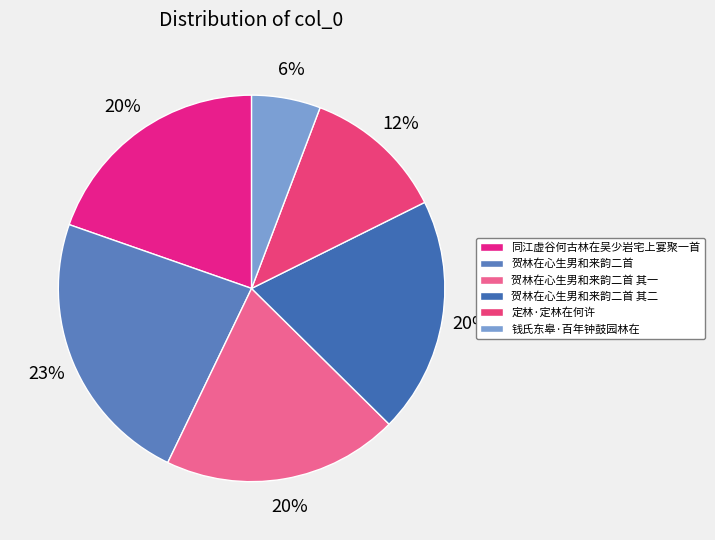

Is 贺林在心生男和来韵二首 其二 the majority of the pie?

No